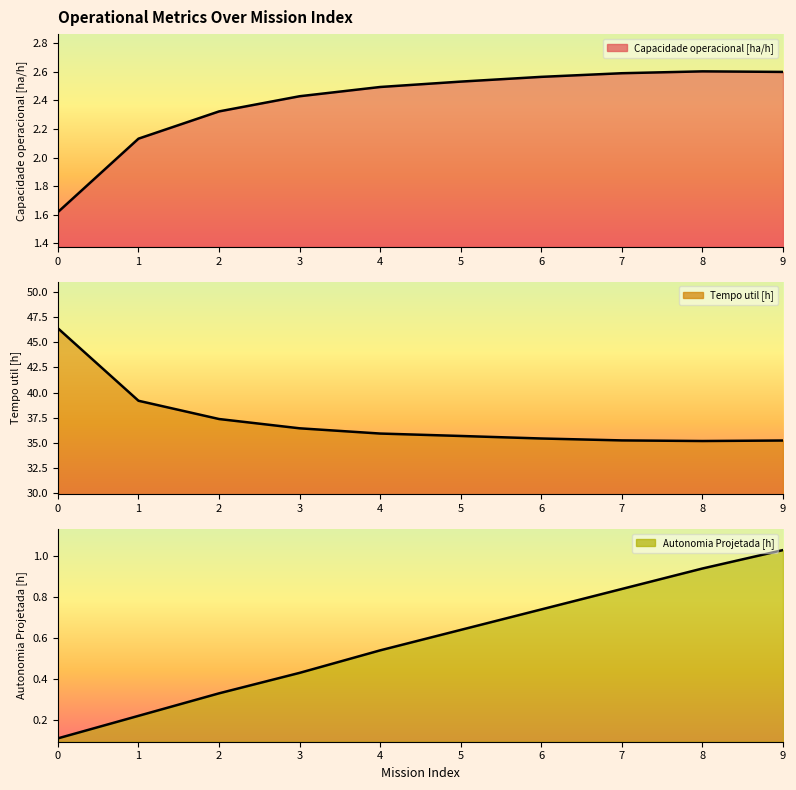

Rank the categories by Tempo util [h] value from lowest to highest.

8, 9, 7, 6, 5, 4, 3, 2, 1, 0